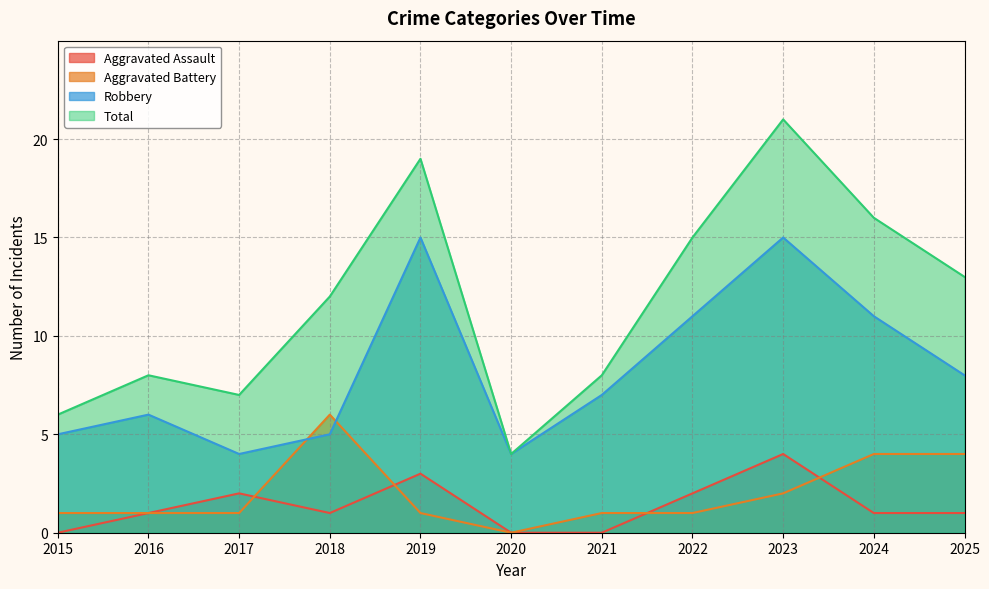

What is the value of the Total point at the 3rd from the left?

7